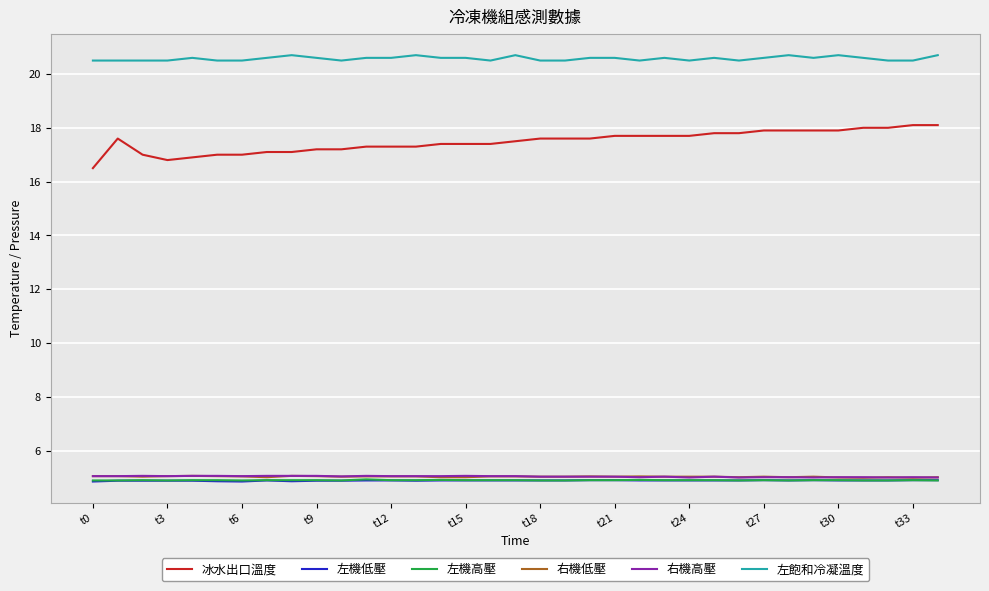

Which series has the largest total across all categories?

左飽和冷凝溫度